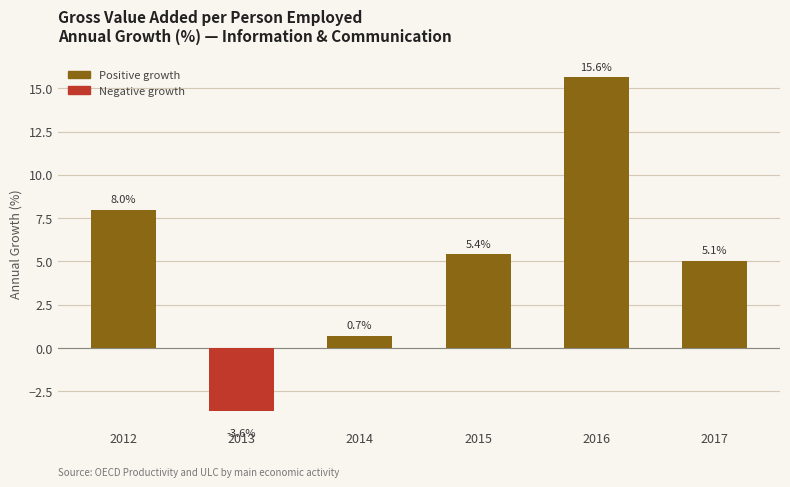

Reading left to right, transcribe all the data shown in this chart.

2012=8.0	2013=-3.6	2014=0.7	2015=5.4	2016=15.6	2017=5.1